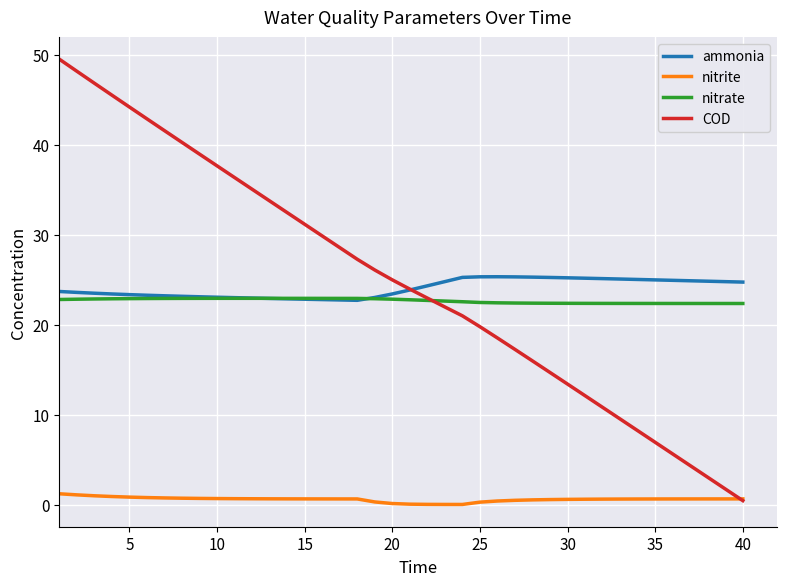

Count the number of data series in this chart.

4